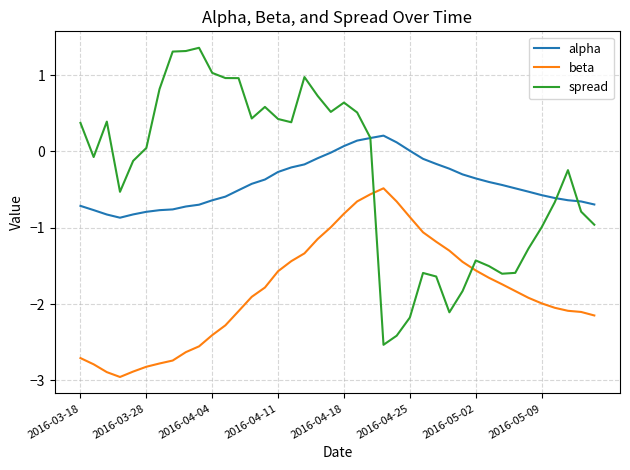

Which series has the largest range (max minus min)?

spread